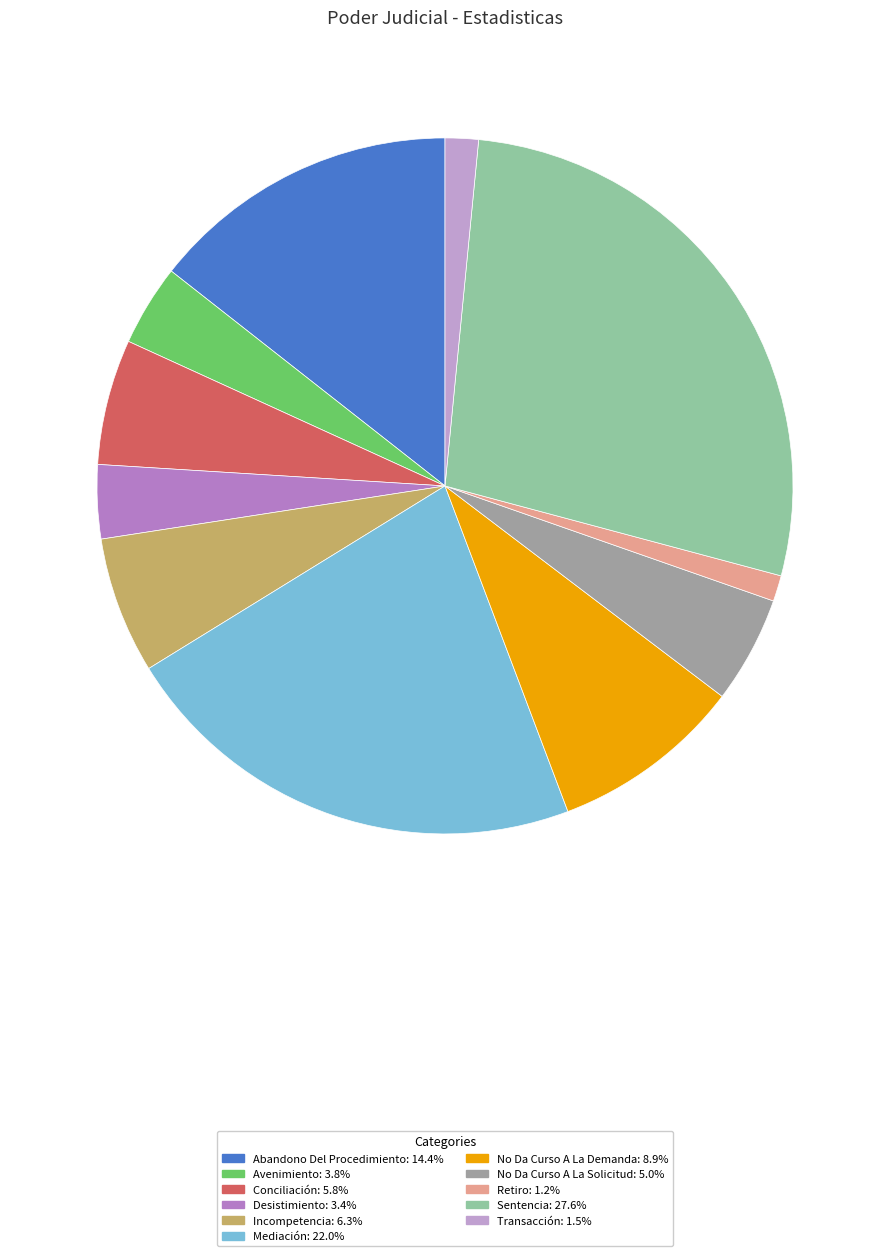

How many segments does this pie chart have?

11